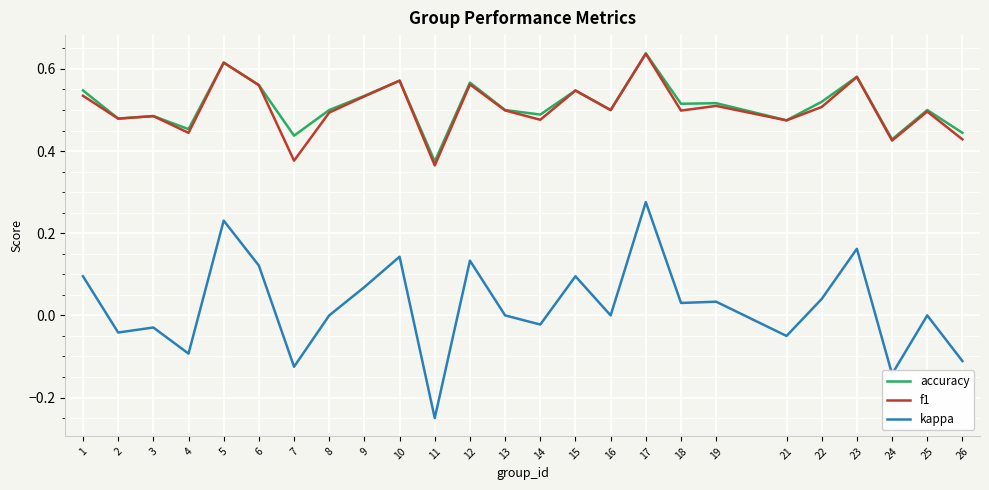

The value of accuracy at 5 is 0.4. True or false?

False